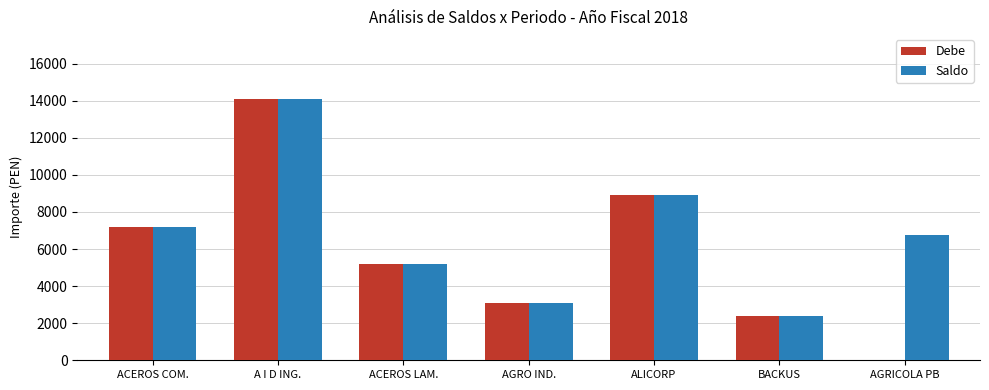

How many groups of bars are there?

7